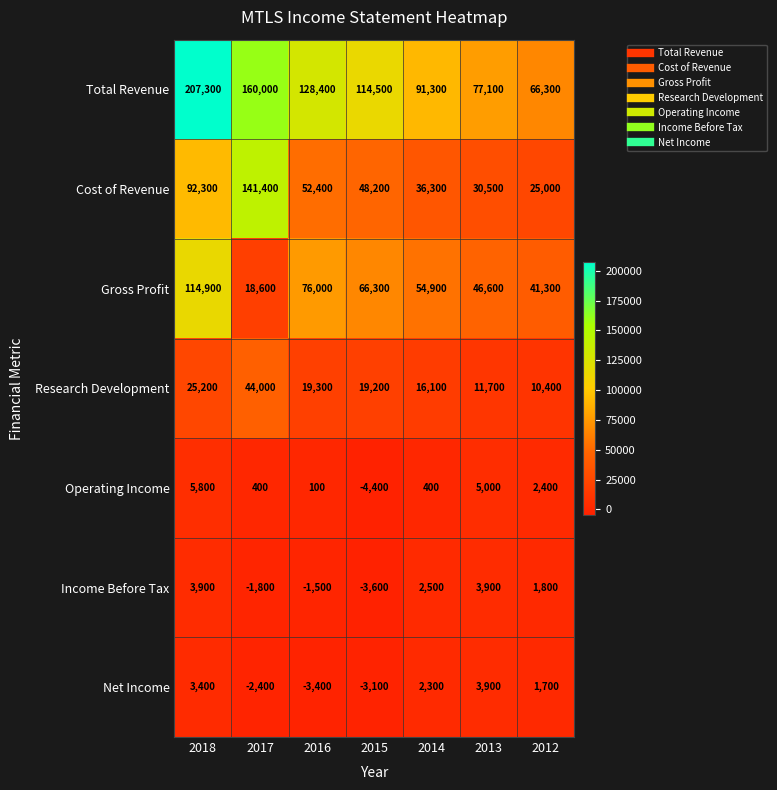

Which series has the widest spread of values?

Total Revenue